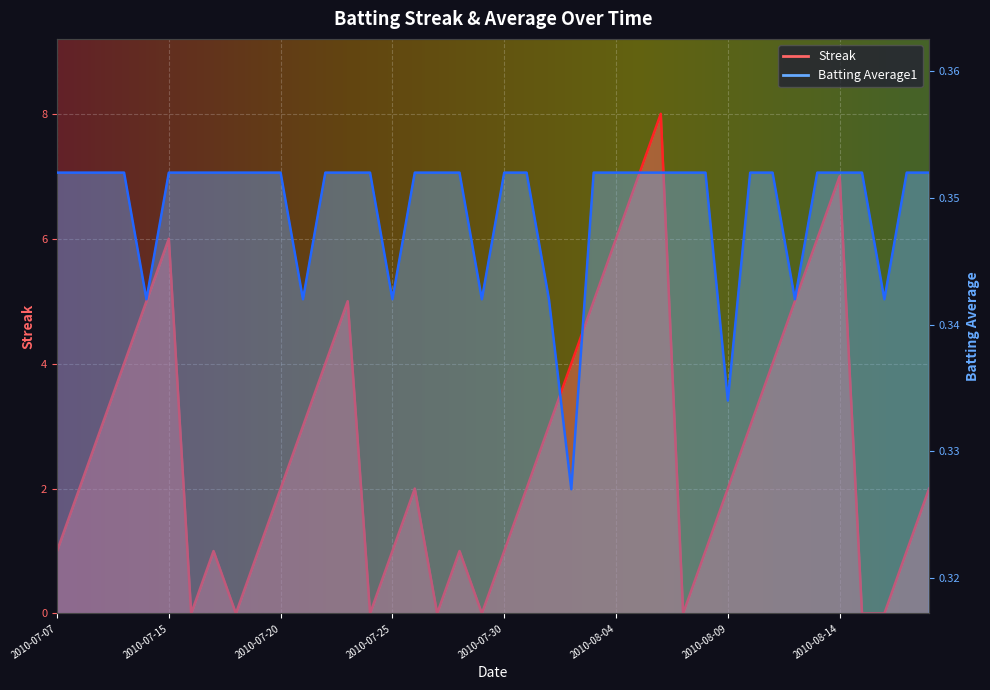

True or false: Streak and Batting Average1 cross at least once.

True